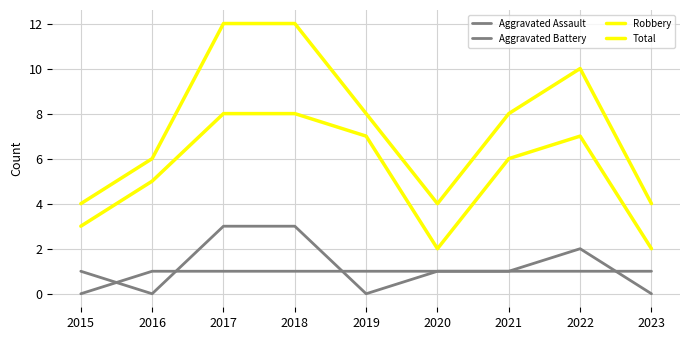

Reading left to right, extract all data points from this chart.

Aggravated Assault: 1	0	3	3	0	1	1	1	1
Aggravated Battery: 0	1	1	1	1	1	1	2	0
Robbery: 3	5	8	8	7	2	6	7	2
Total: 4	6	12	12	8	4	8	10	4